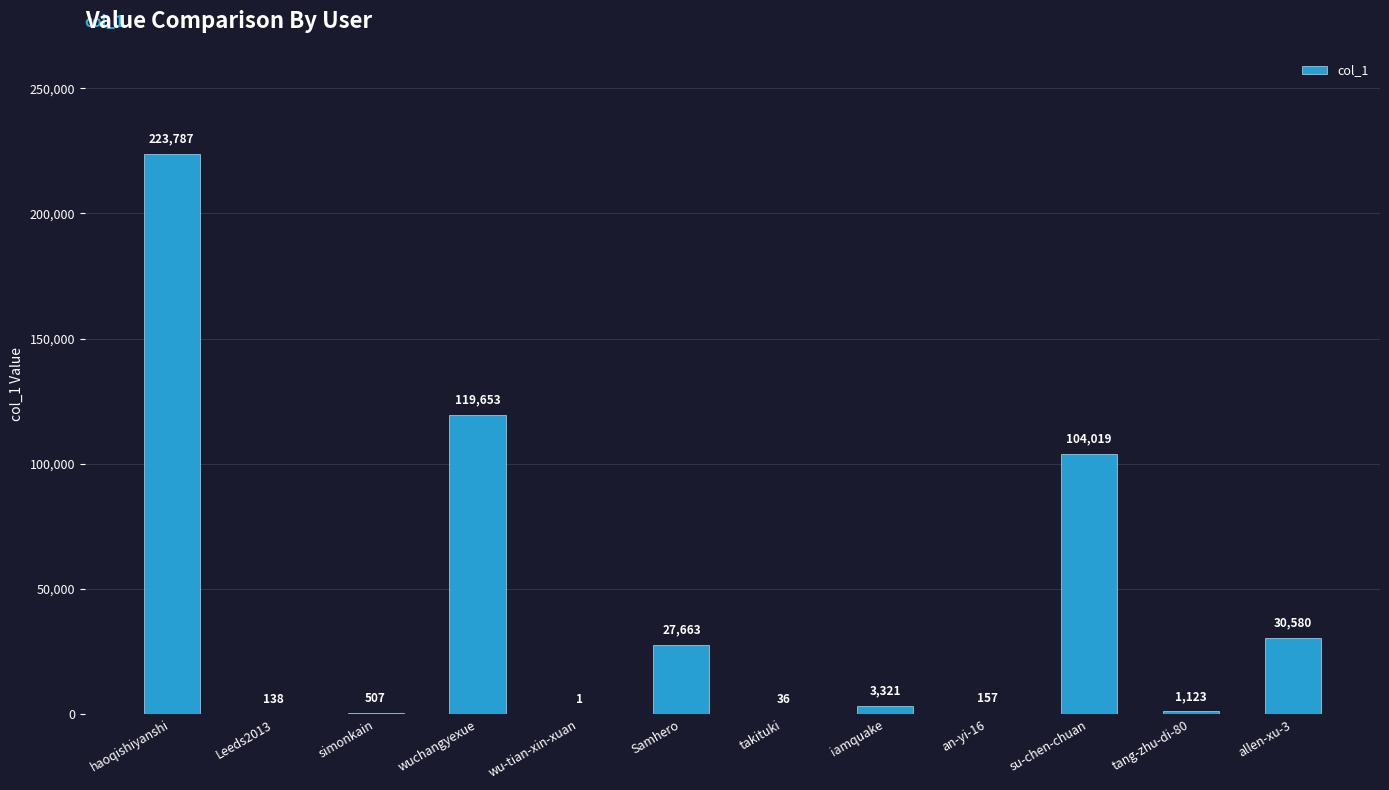

How many data points does each series have?

12